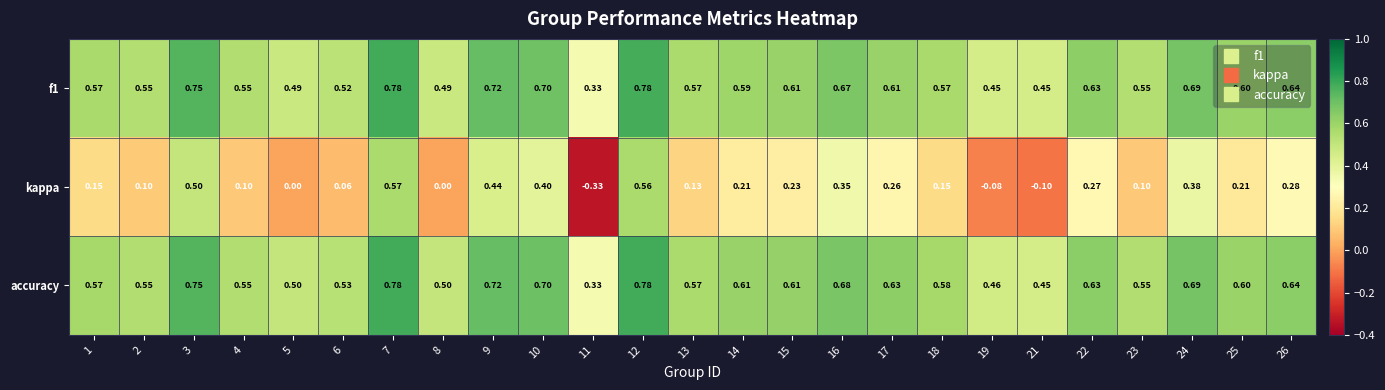

Which series has the largest total across all categories?

accuracy